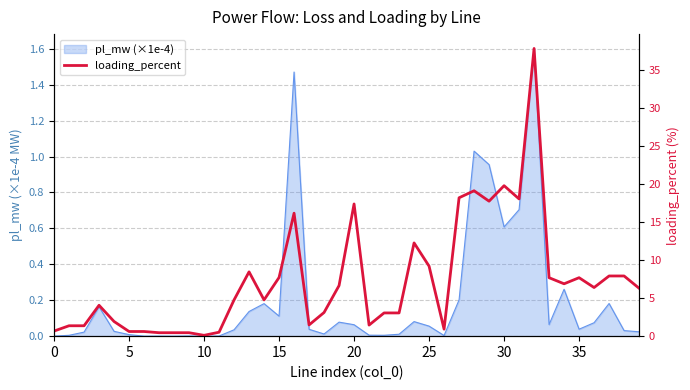

At which category does the chart reach its peak across all series?

32